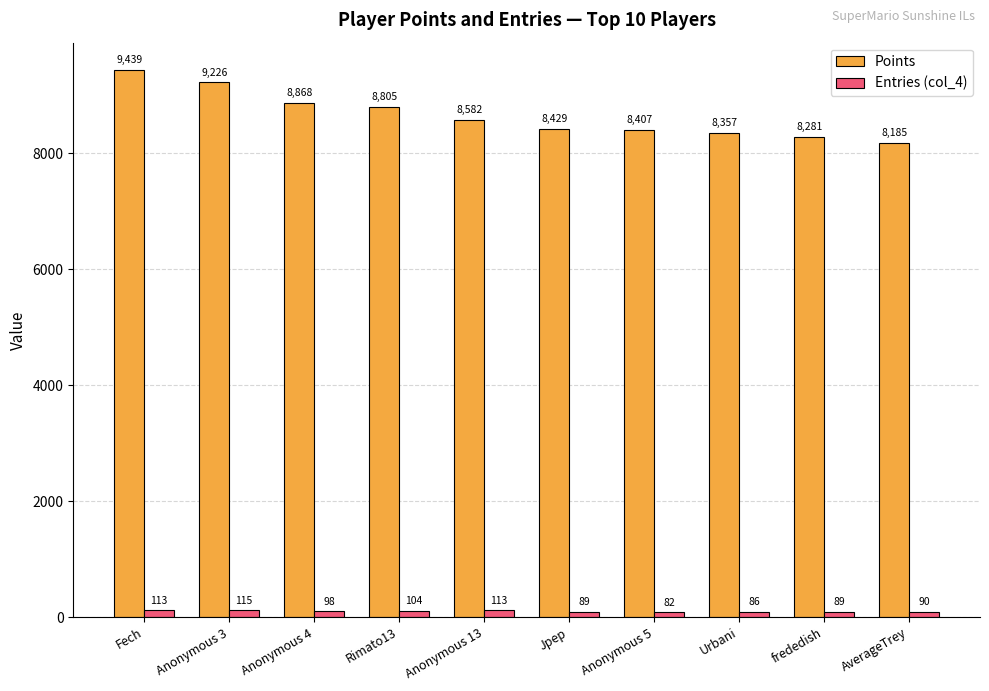

True or false: Points has a value of 2654 at Rimato13.

False